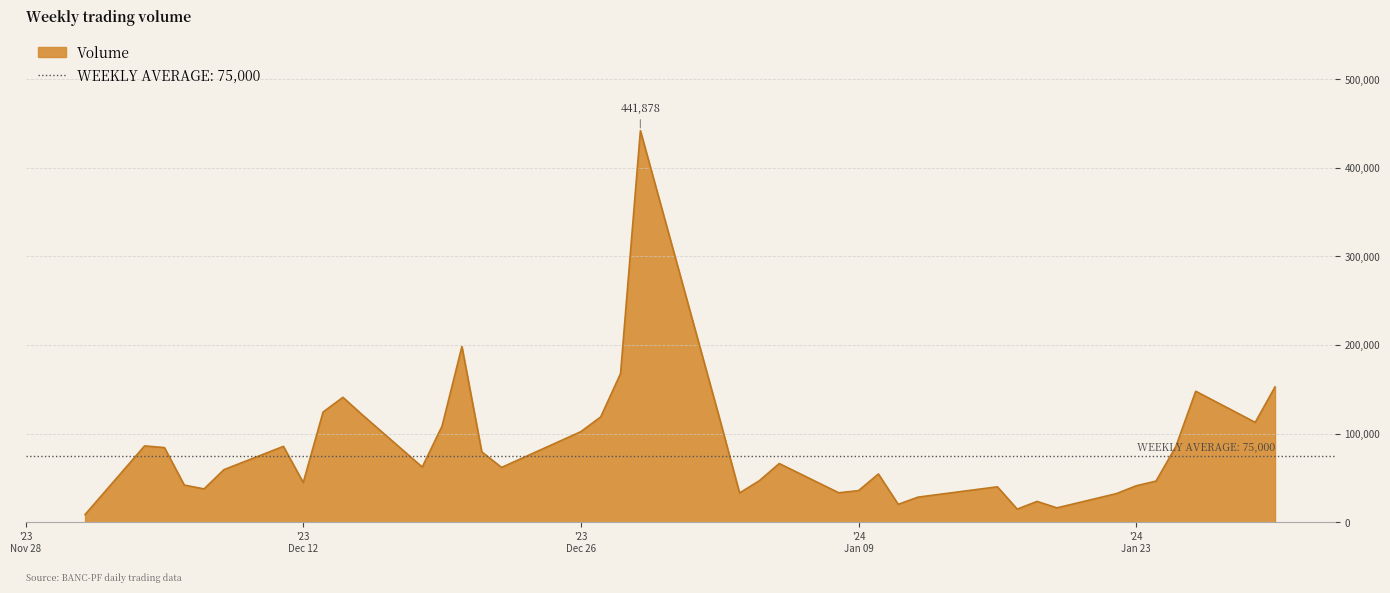

What is the average value?

83110